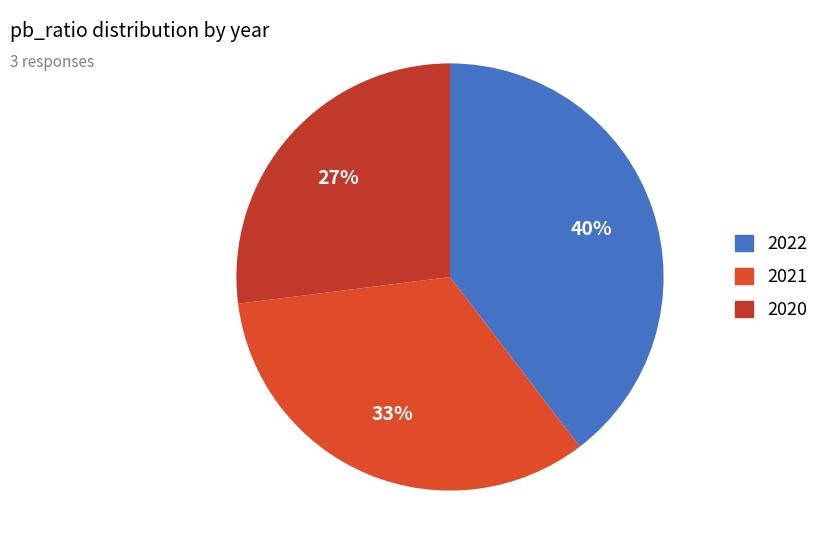

What percentage is the 2022 slice, to the nearest percent?

40%